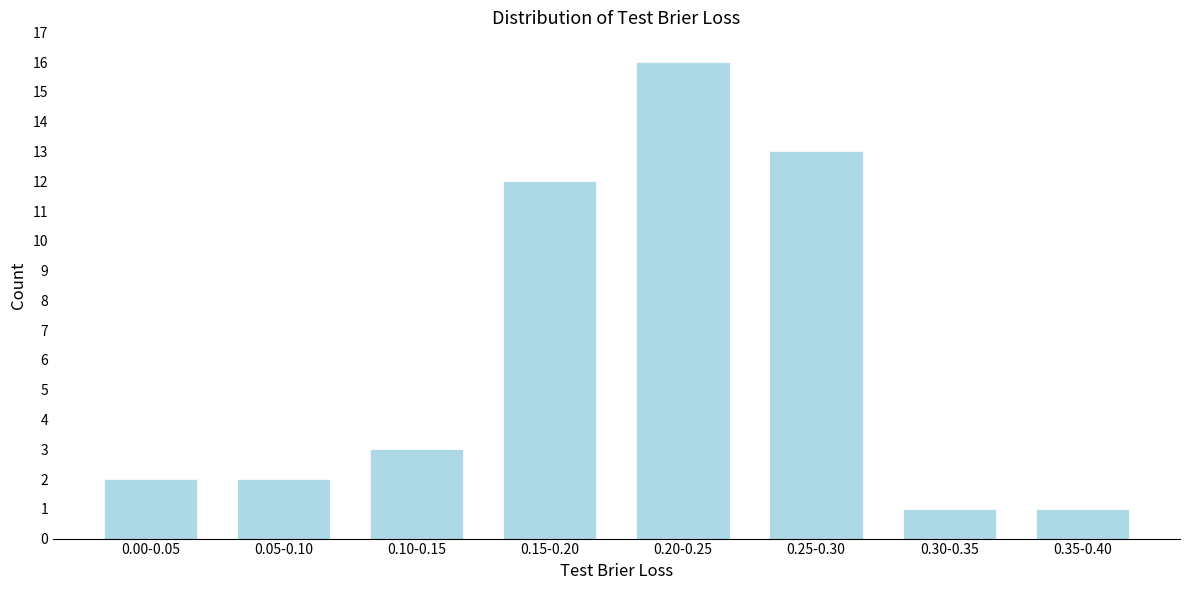

Reading left to right, list all the values displayed in this chart.

0.00-0.05=2	0.05-0.10=2	0.10-0.15=3	0.15-0.20=12	0.20-0.25=16	0.25-0.30=13	0.30-0.35=1	0.35-0.40=1